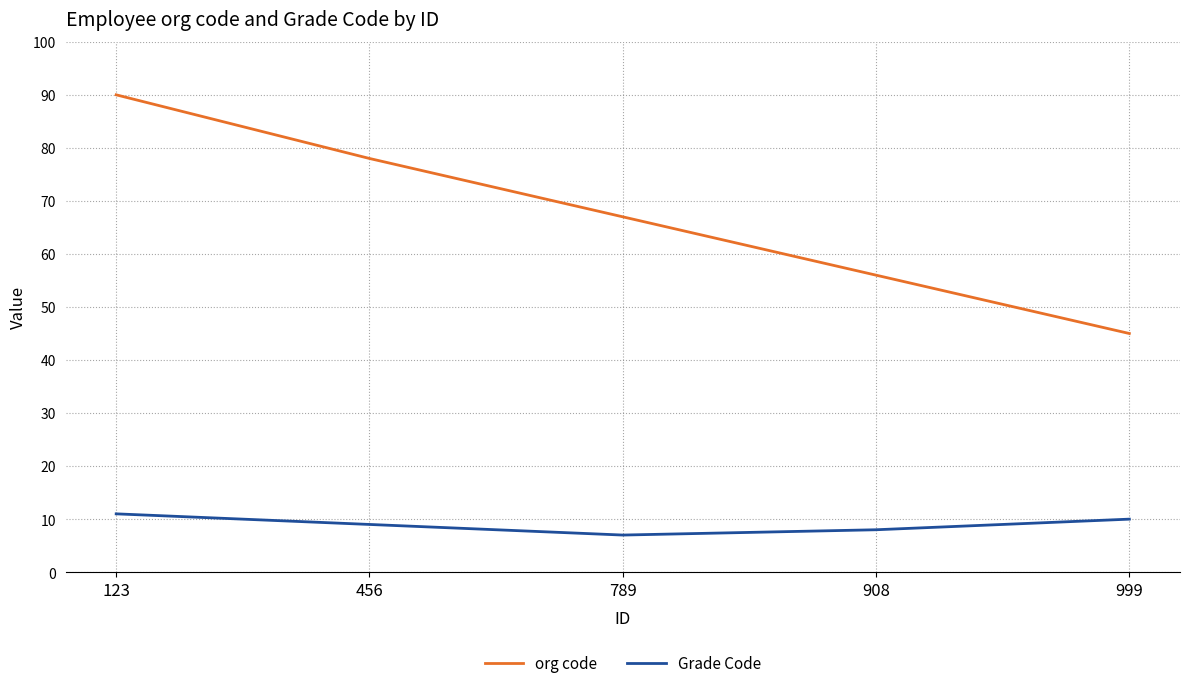

What are all the series names shown in the legend?

org code, Grade Code